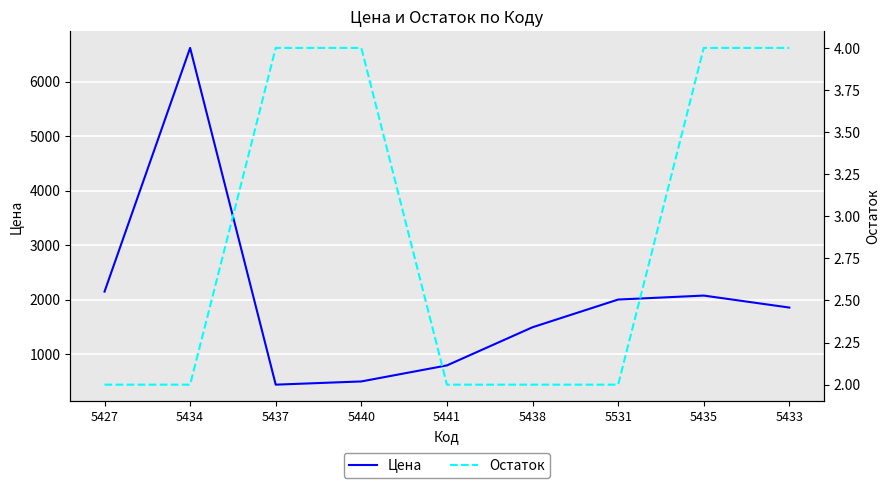

At which category is the sum across all series the highest?

5434